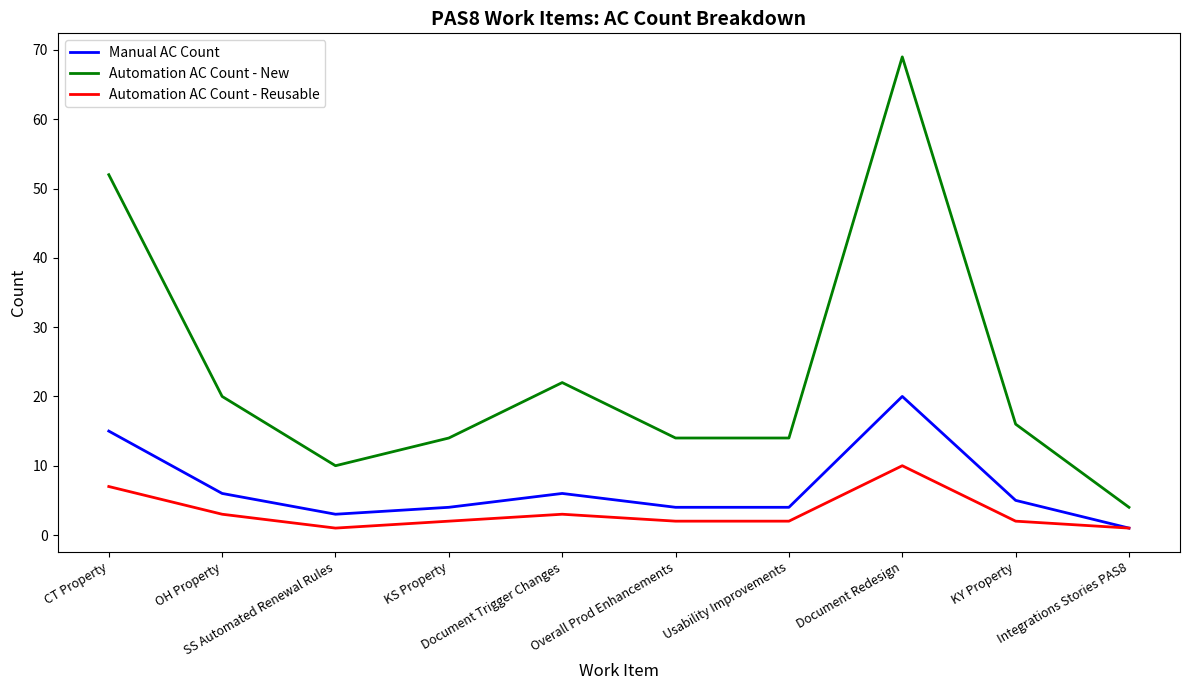

At which category does Manual AC Count reach its first local valley?

SS Automated Renewal Rules